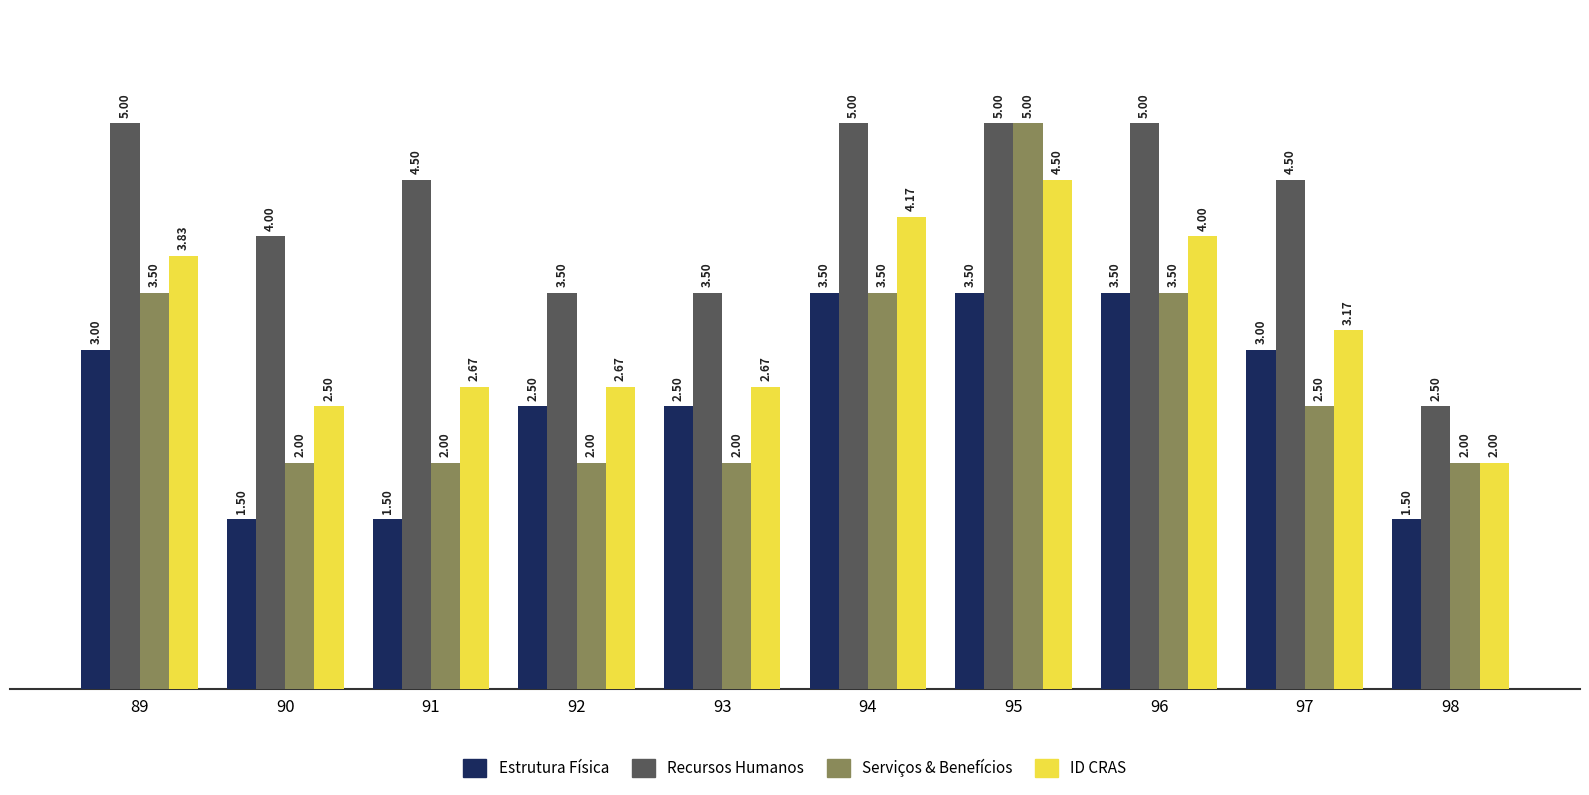

True or false: Serviços & Benefícios has a value of 2.0 at 93.

True